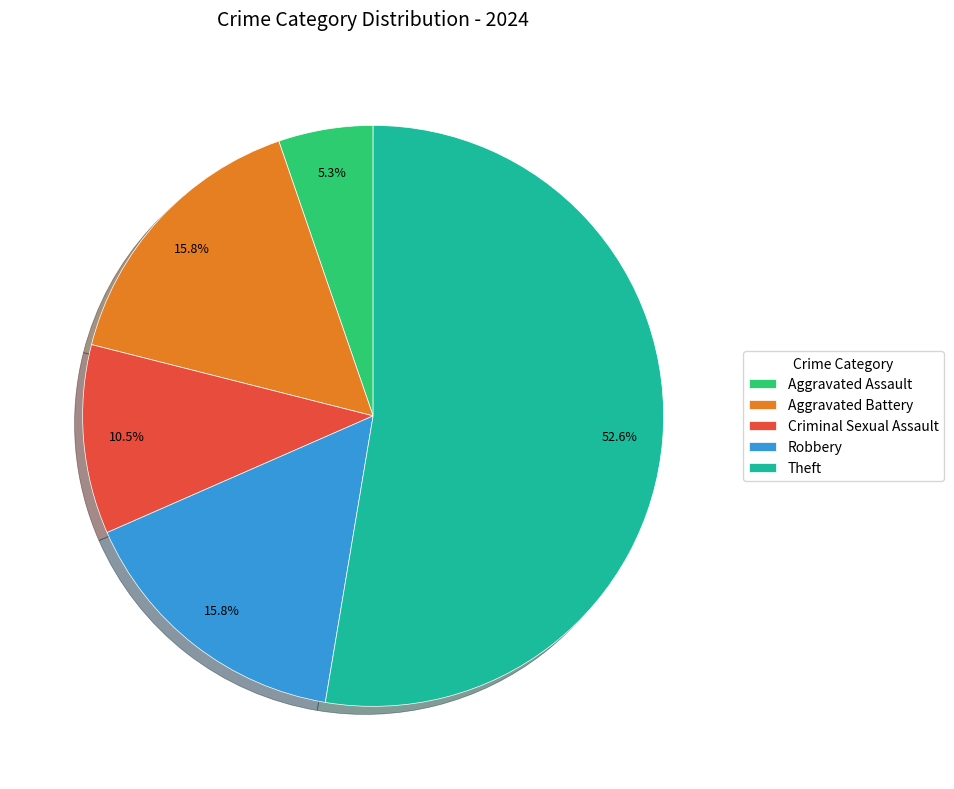

Which category has the biggest portion of the pie?

Theft